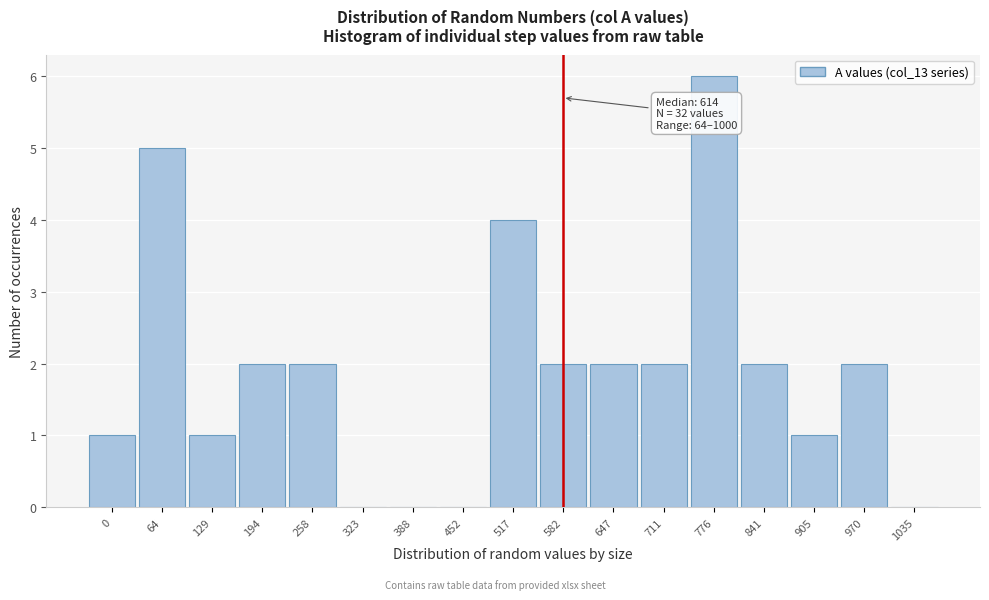

Reading left to right, list all the values displayed in this chart.

0=1	64=5	129=1	194=2	258=2	323=0	388=0	452=0	517=4	582=2	647=2	711=2	776=6	841=2	905=1	970=2	1035=0